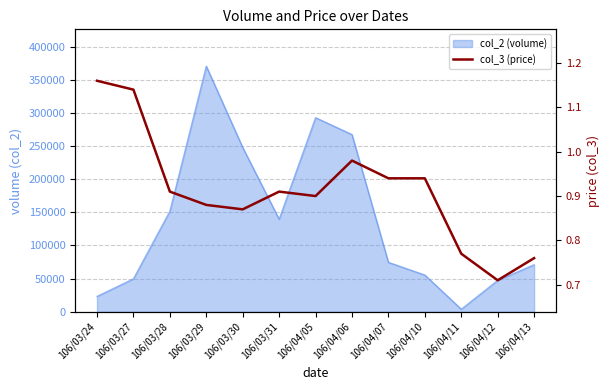

Is it true that the value at 106/04/12 is 0.7?

True